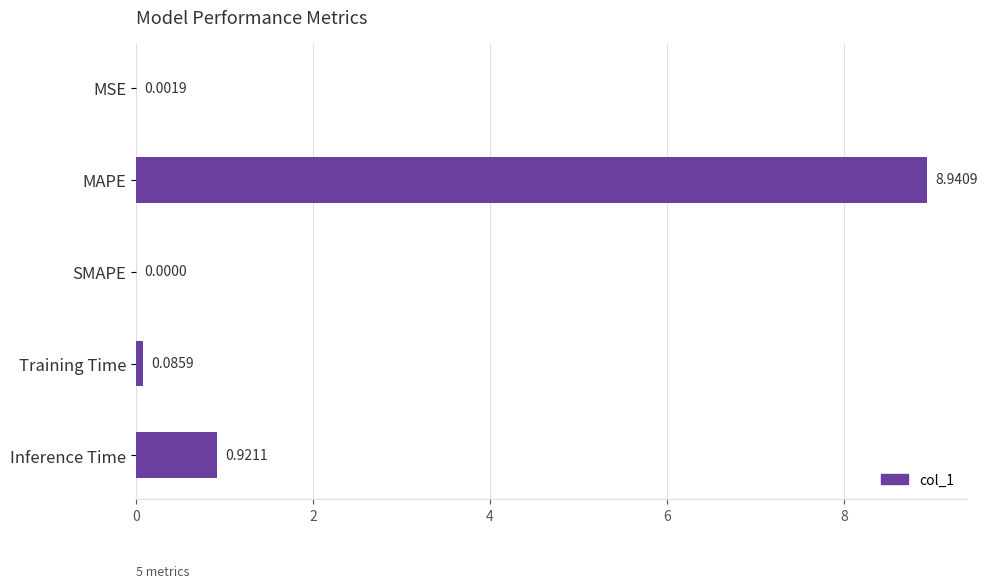

At which category does the chart reach its peak across all series?

MAPE